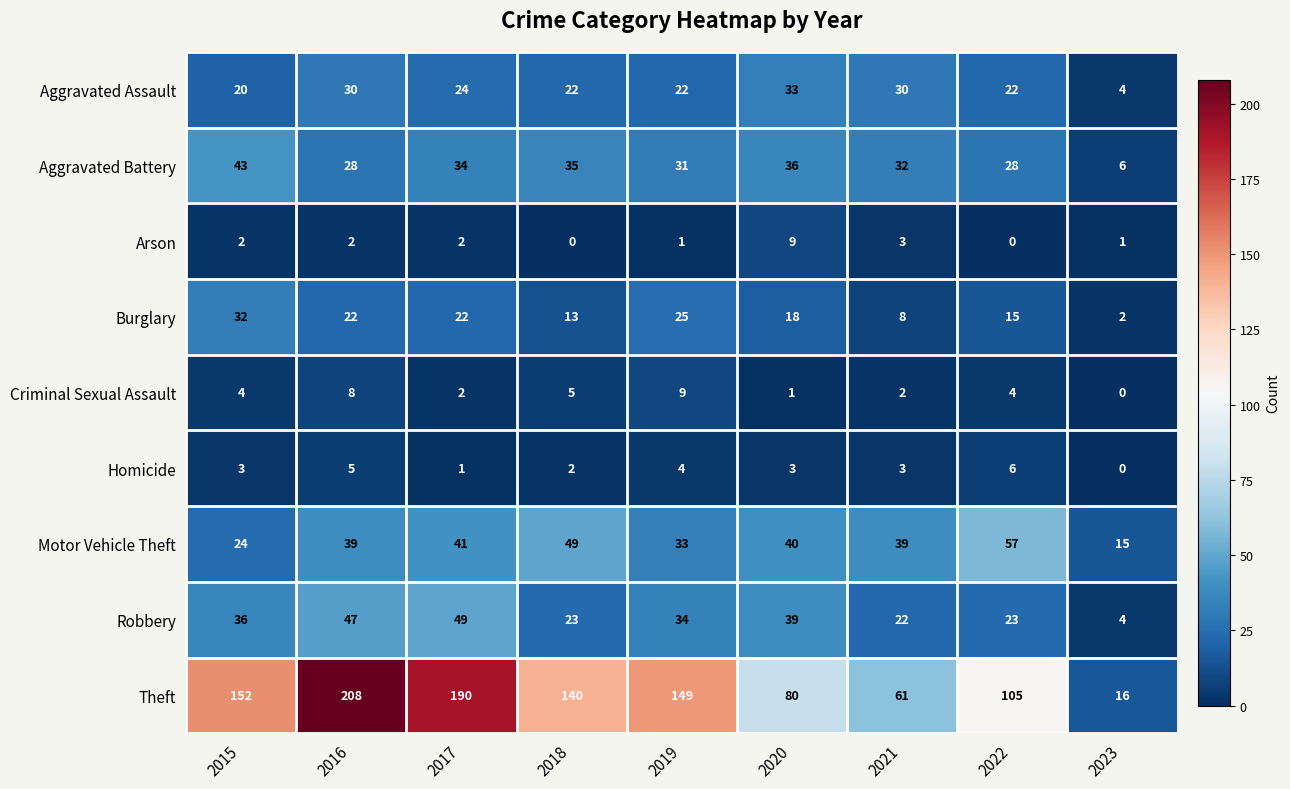

What is the approximate value of Aggravated Assault at 2020?

33